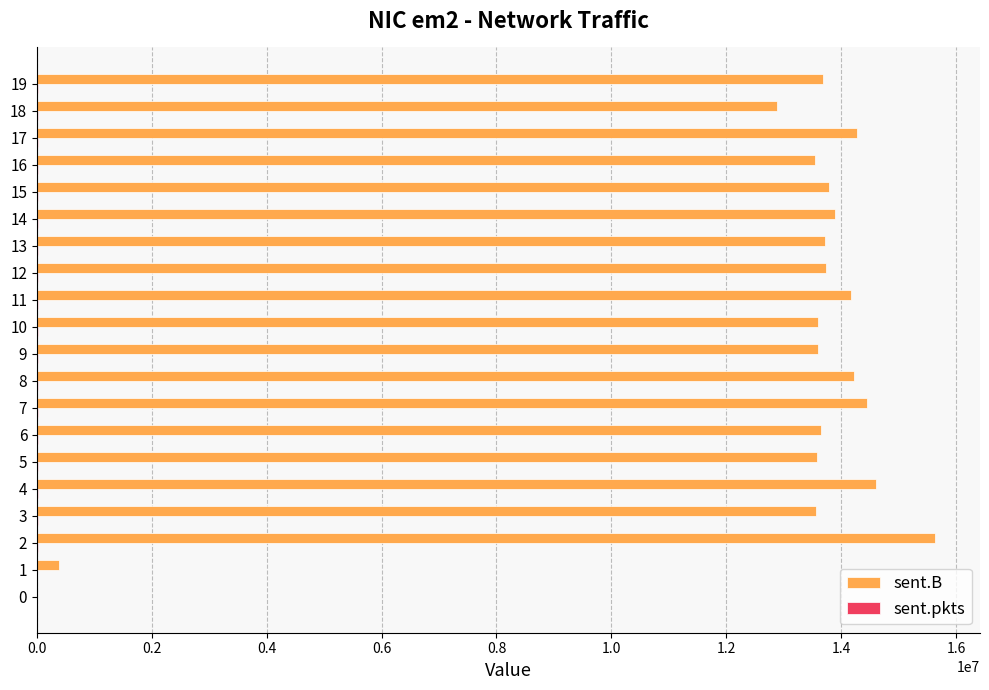

What is the sum of all sent.B values?

250961223